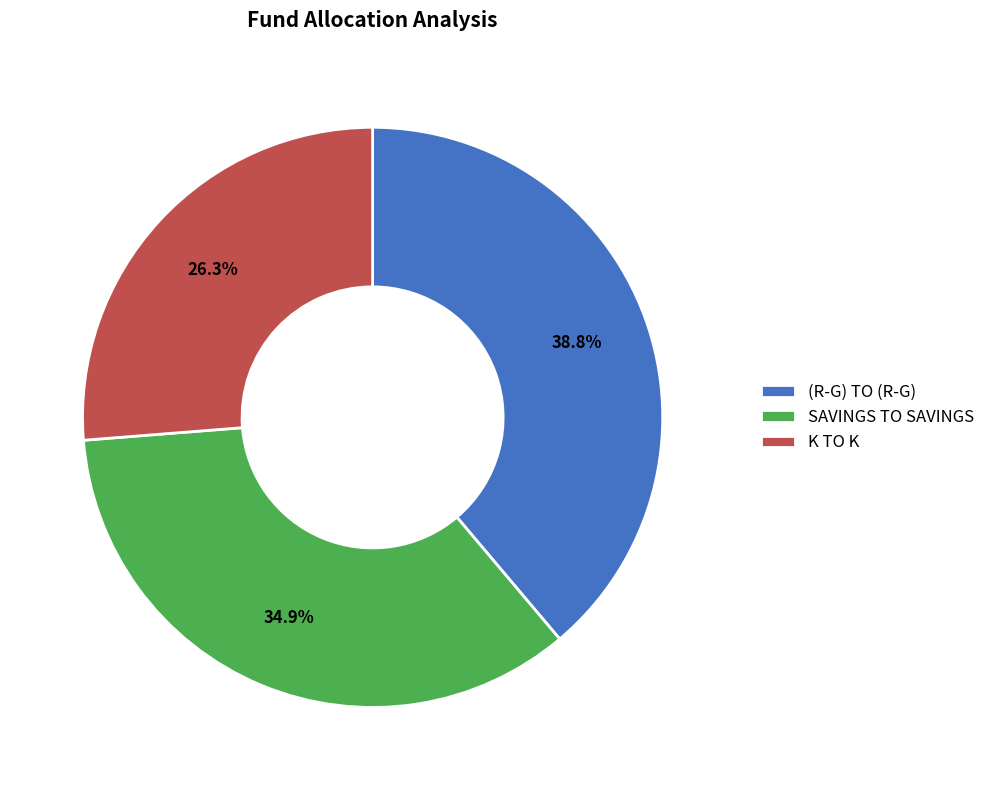

How many segments does this pie chart have?

3